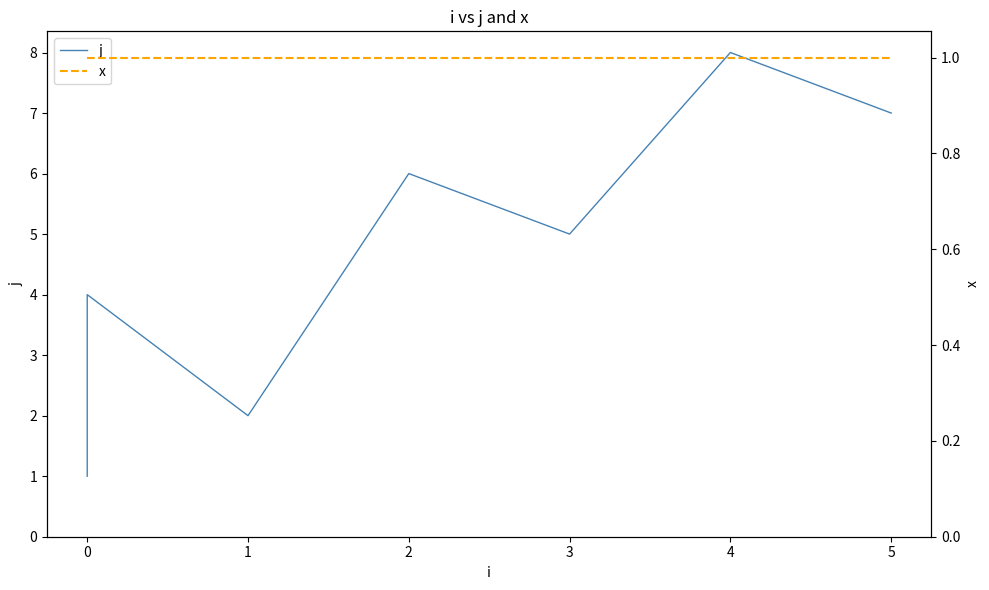

How many data points in j are less than 5?

4